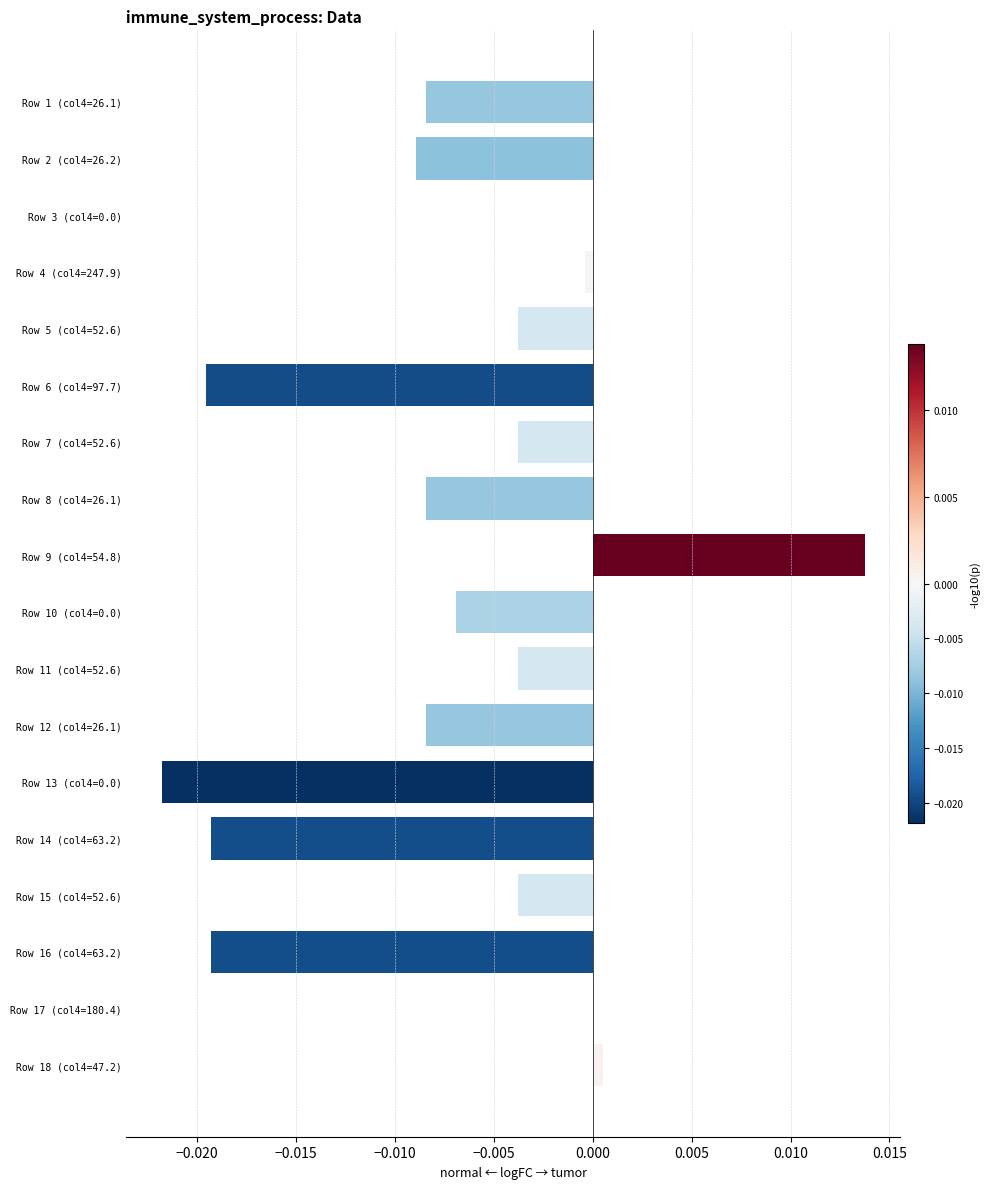

Which label corresponds to the largest value in the chart?

Row 9 (col4=54.8)